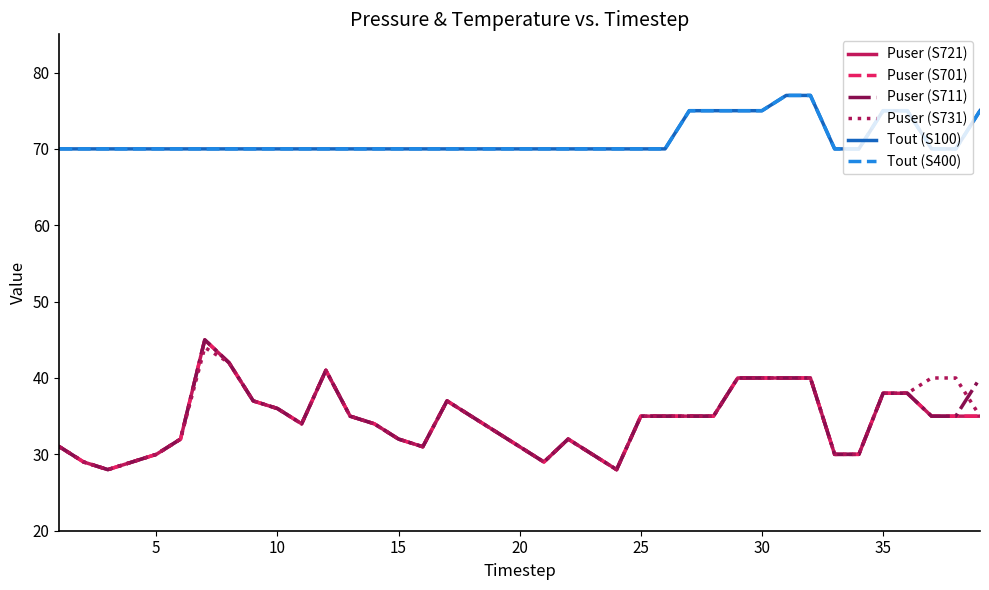

True or false: Tout (S400) and Puser (S701) intersect in this chart.

False